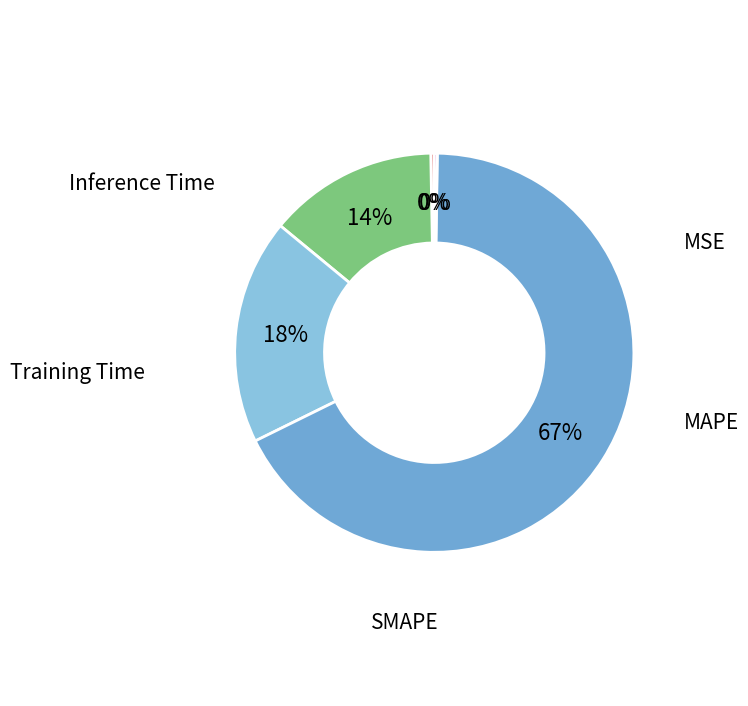

To the nearest percent, what portion does MAPE represent?

14%